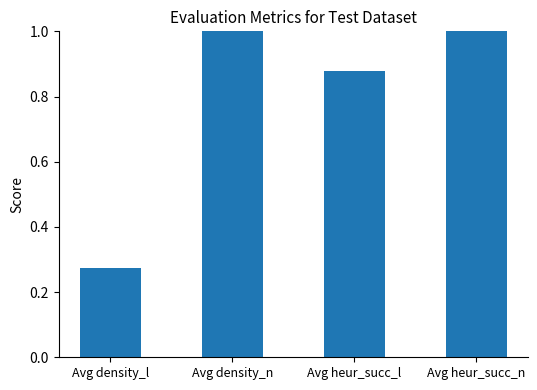

How many distinct data groups are displayed?

1